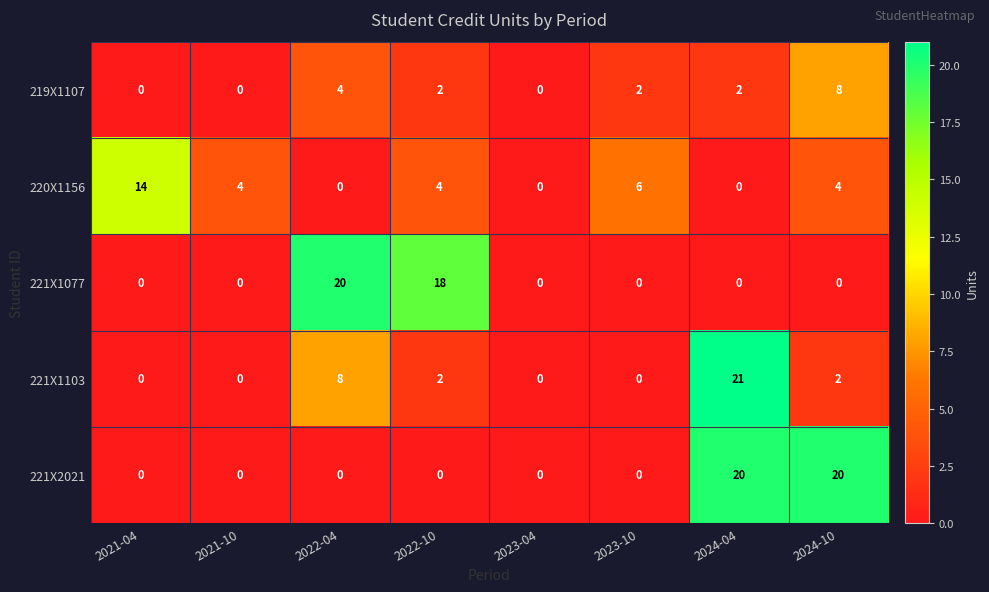

What is the difference between the second highest and minimum values in the 221X1103 series?

8